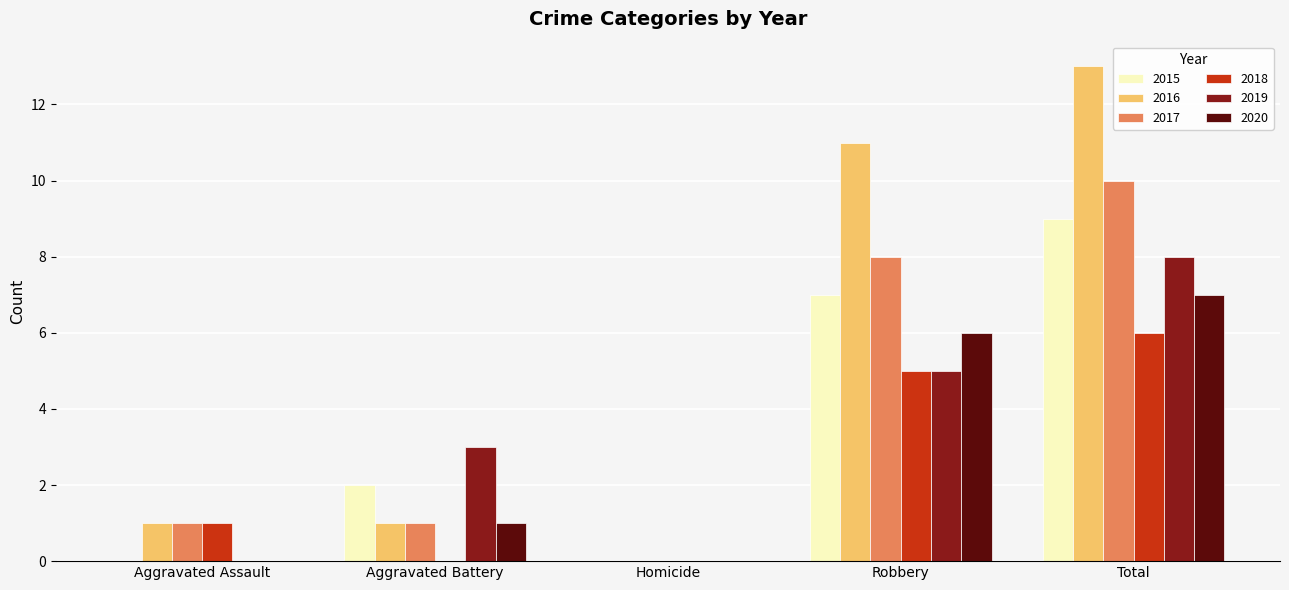

Which series changed the most between Robbery and Total?

2019